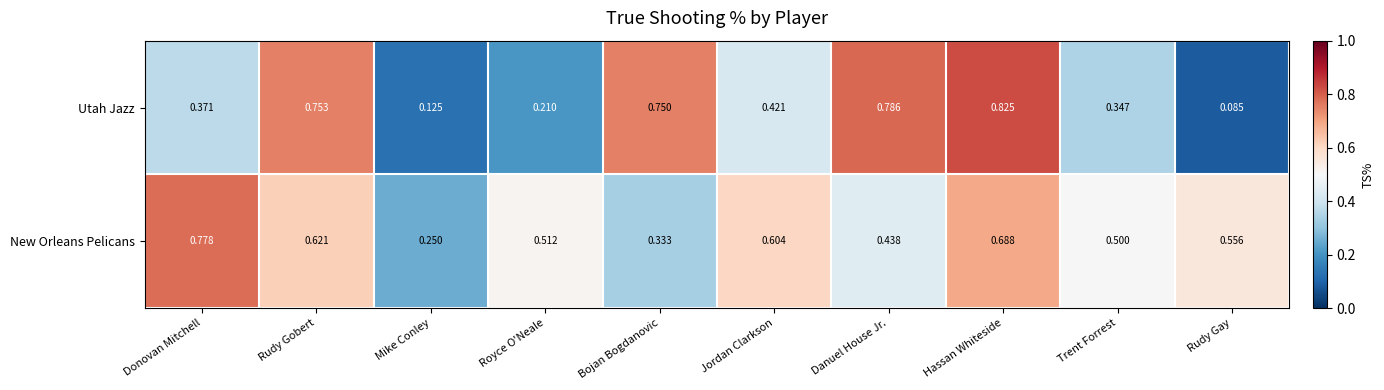

Which series has the largest total across all categories?

New Orleans Pelicans